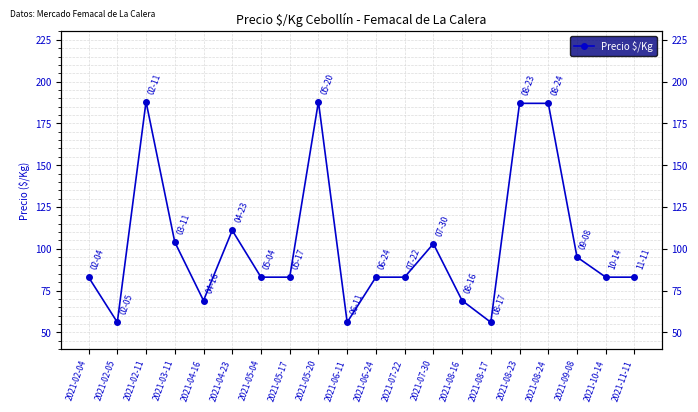

Reading right to left, transcribe all the data shown in this chart.

2021-11-11=83	2021-10-14=83	2021-09-08=95	2021-08-24=187	2021-08-23=187	2021-08-17=56	2021-08-16=69	2021-07-30=103	2021-07-22=83	2021-06-24=83	2021-06-11=56	2021-05-20=188	2021-05-17=83	2021-05-04=83	2021-04-23=111	2021-04-16=69	2021-03-11=104	2021-02-11=188	2021-02-05=56	2021-02-04=83